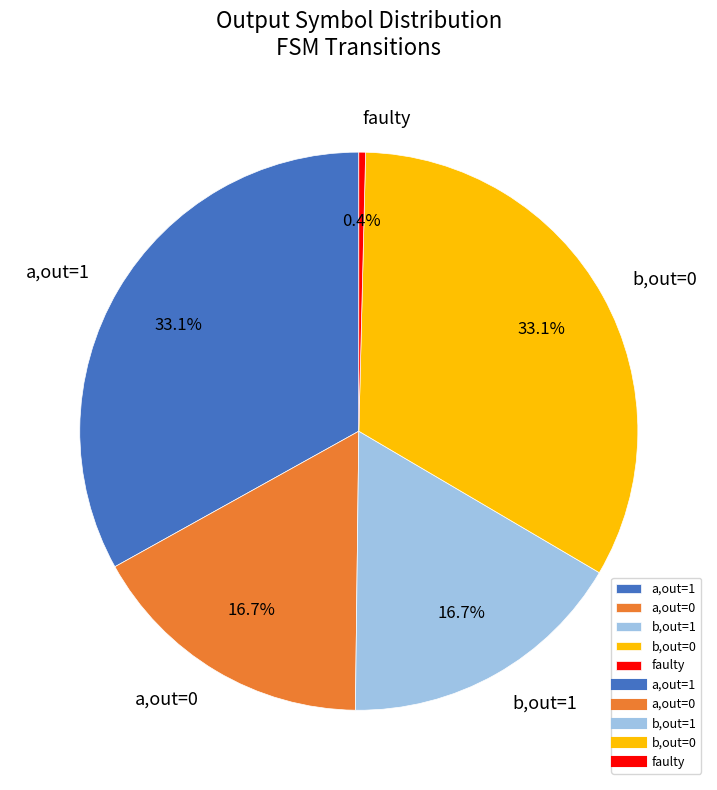

Which category has the smallest portion of the pie?

faulty